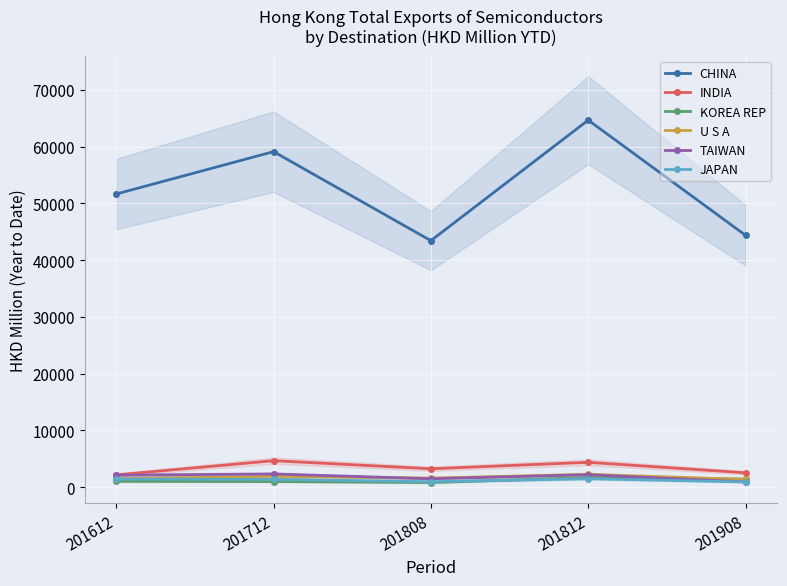

At how many categories does at least one series exceed 43627?

4